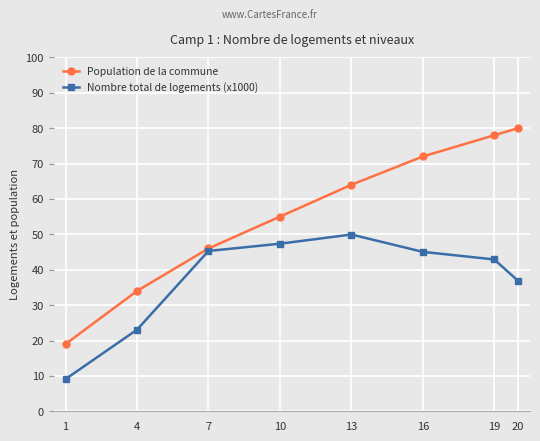

What is the maximum value for Nombre total de logements (x1000)?

50.0